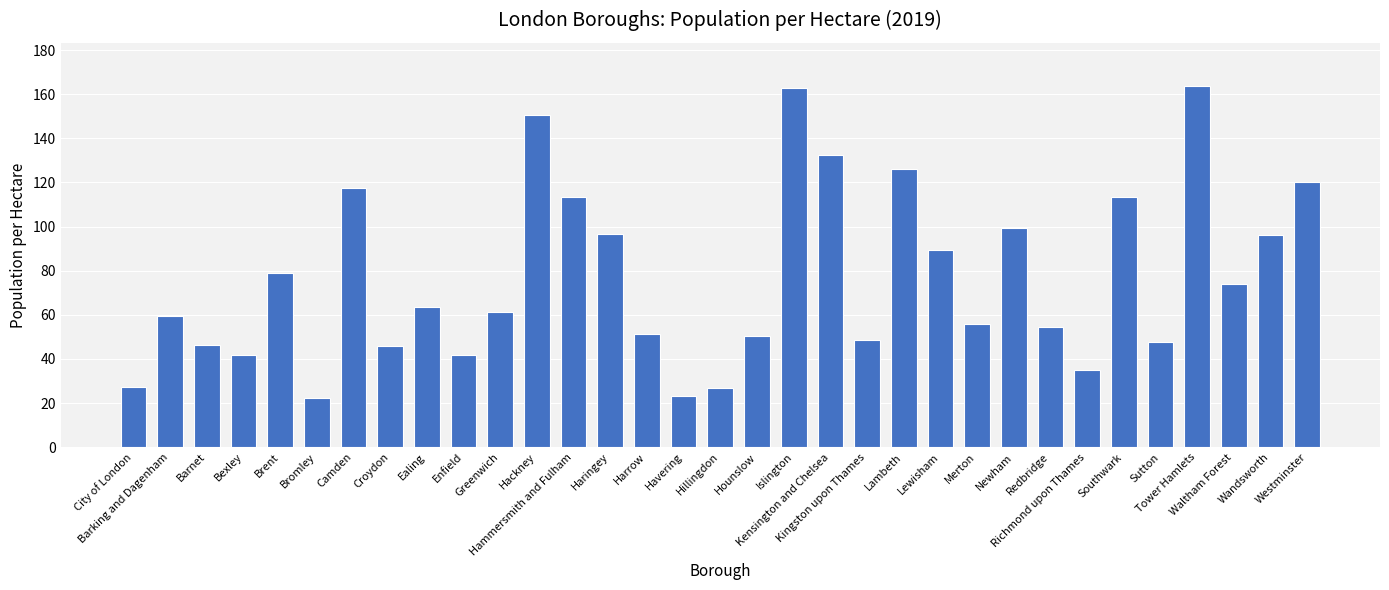

The value at Waltham Forest is 73.9. True or false?

True